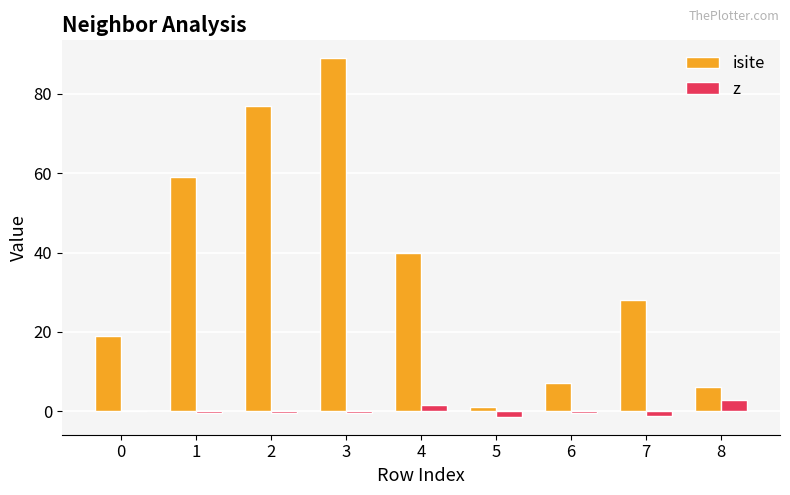

Which series has the largest total across all categories?

isite